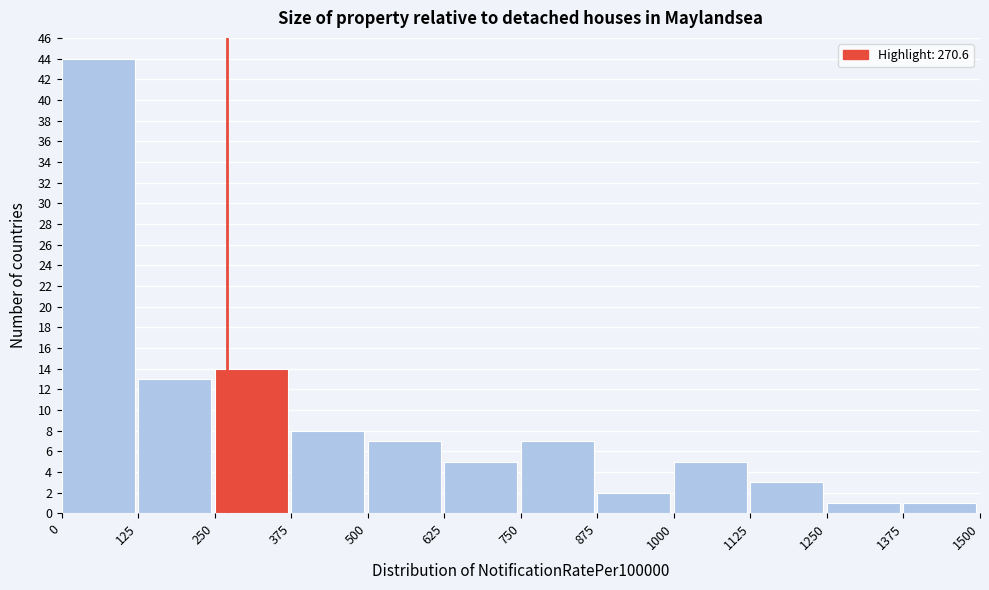

Over which range of the x-axis is the bar tallest?

0 to 125